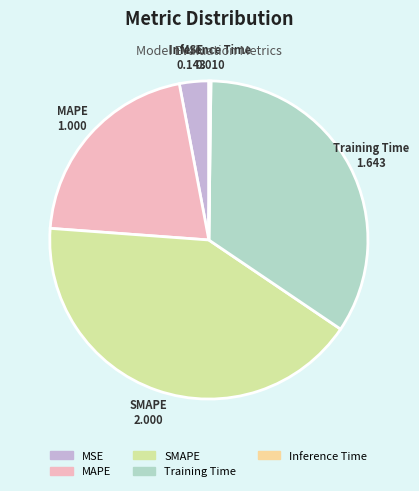

Between MAPE and SMAPE, which is larger?

SMAPE